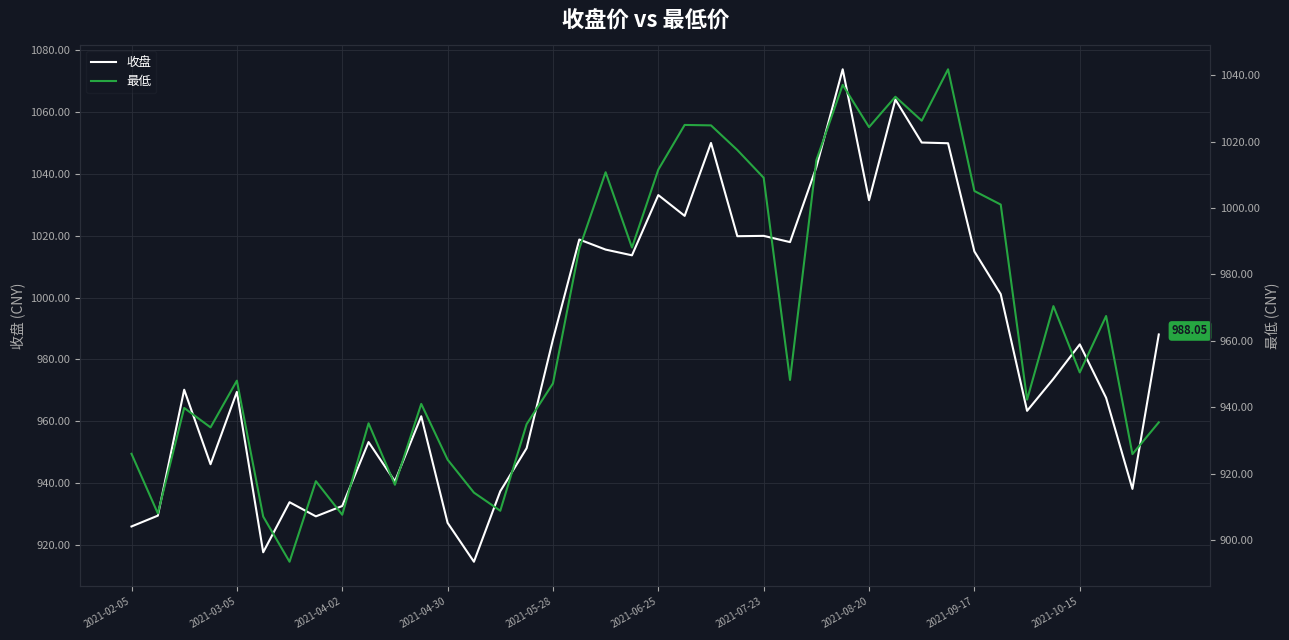

What position from the left is 2021-03-05?

5